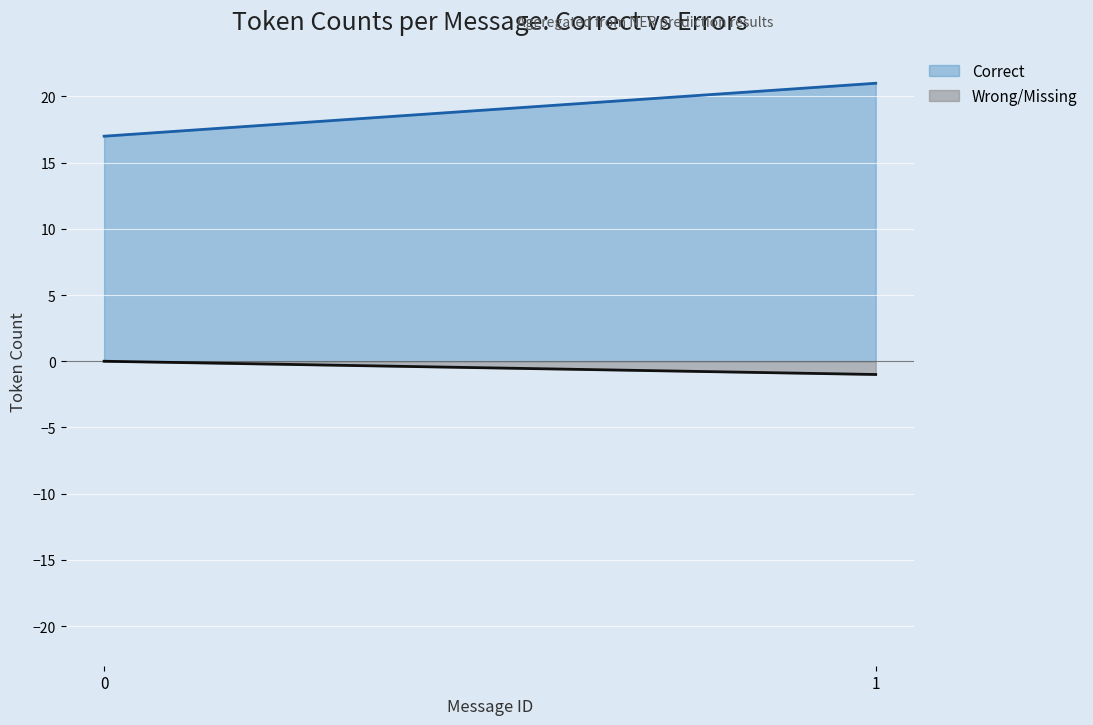

True or false: Correct has a value of 17 at 0.

True